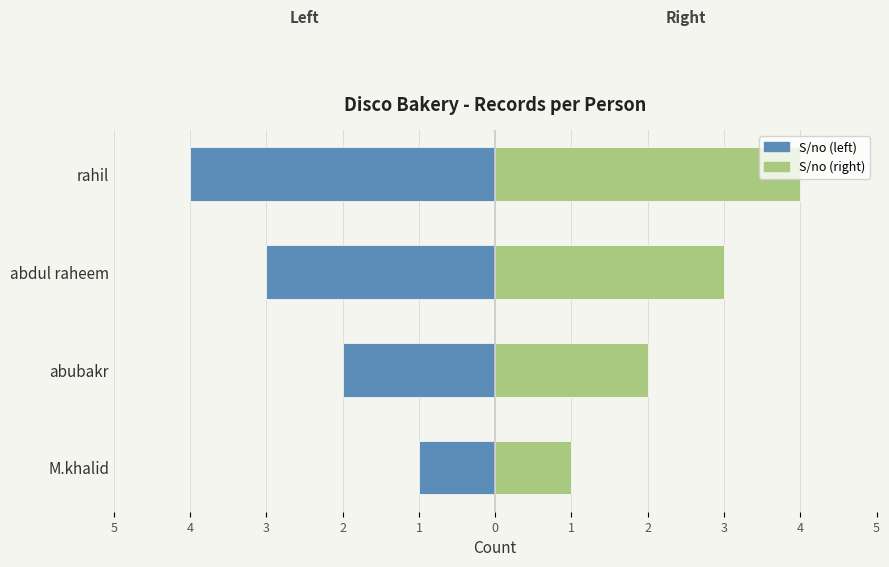

What is the value of the S/no bar at the 2nd from the left?

-2